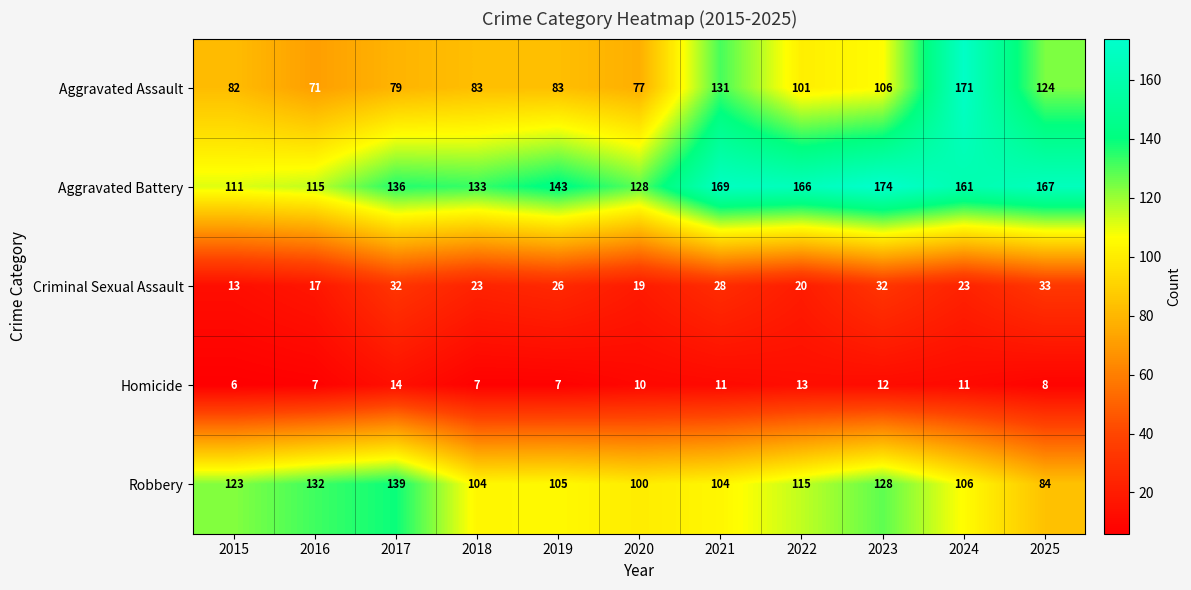

What is the difference between the highest and lowest values at 2020?

118